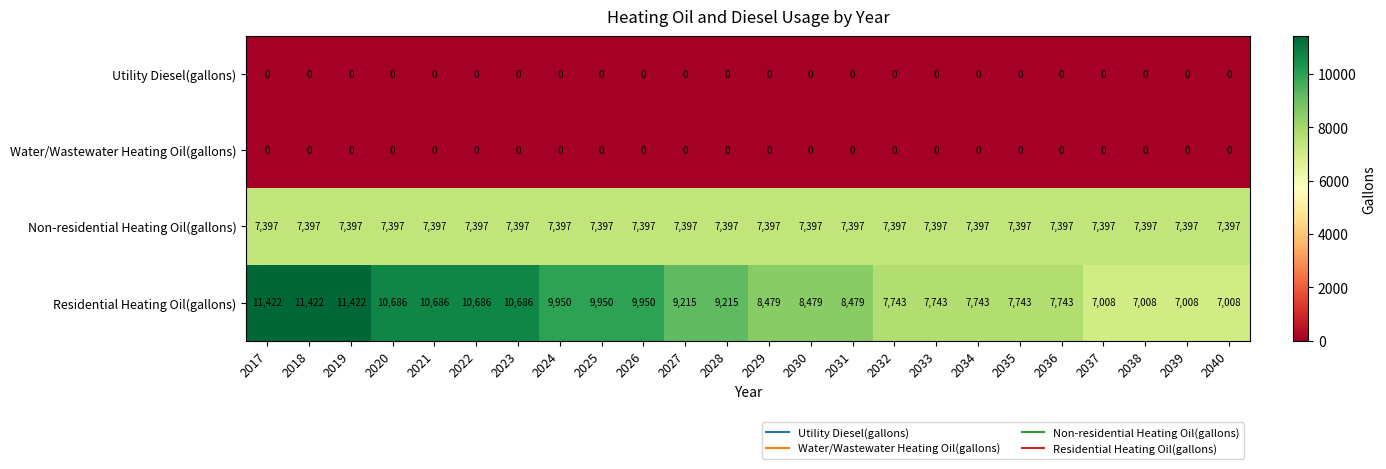

Between 2019 and 2029, which series saw the biggest shift?

Residential Heating Oil(gallons)